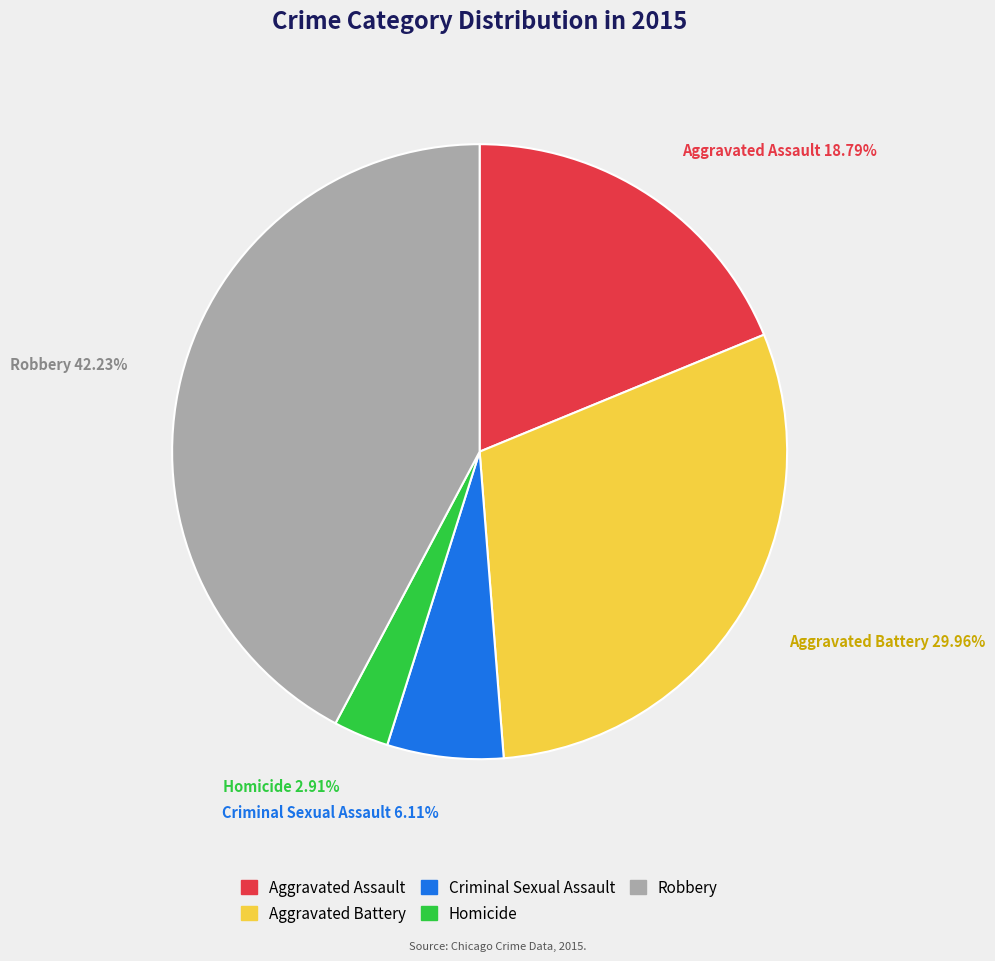

What percentage do Aggravated Assault and Criminal Sexual Assault together represent?

24.9%